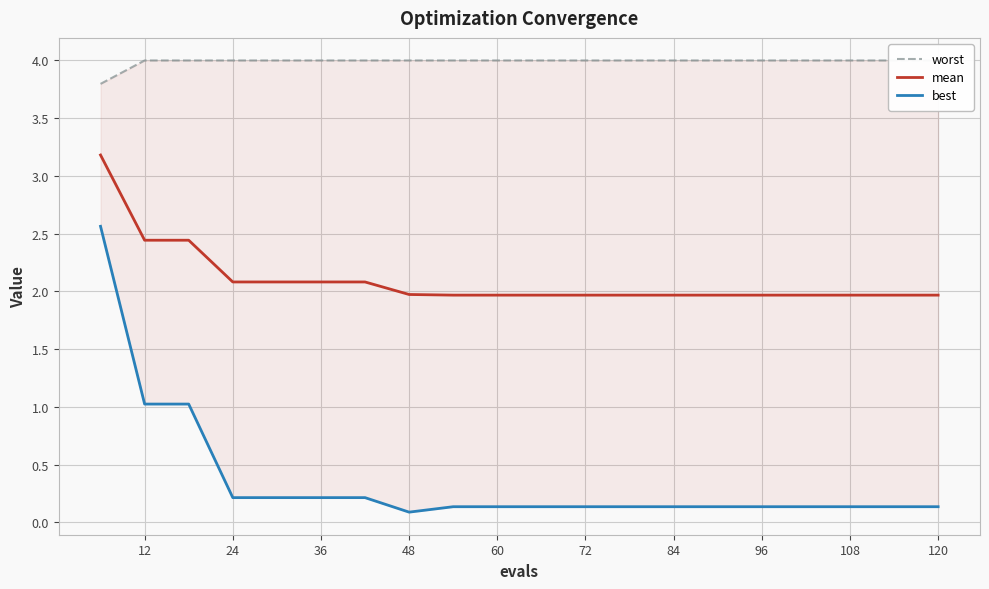

What is the minimum value for mean?

2.0